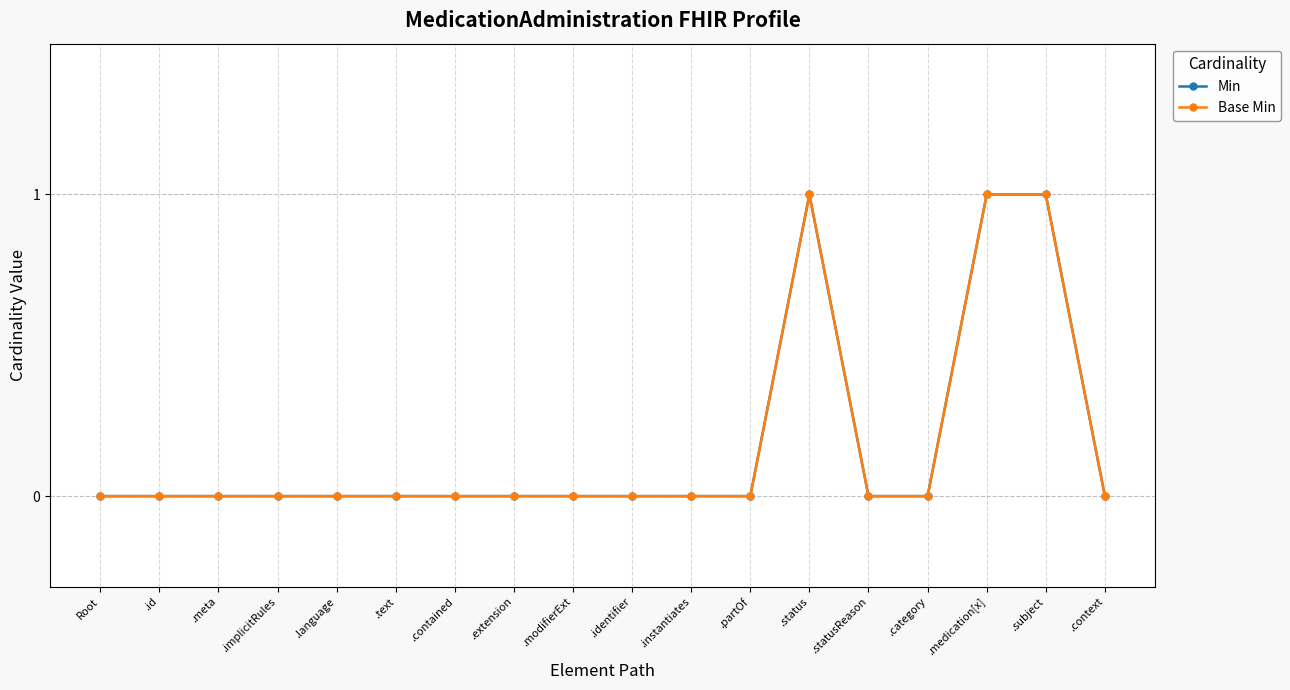

What is the value of the Min point at the 16th from the left?

1